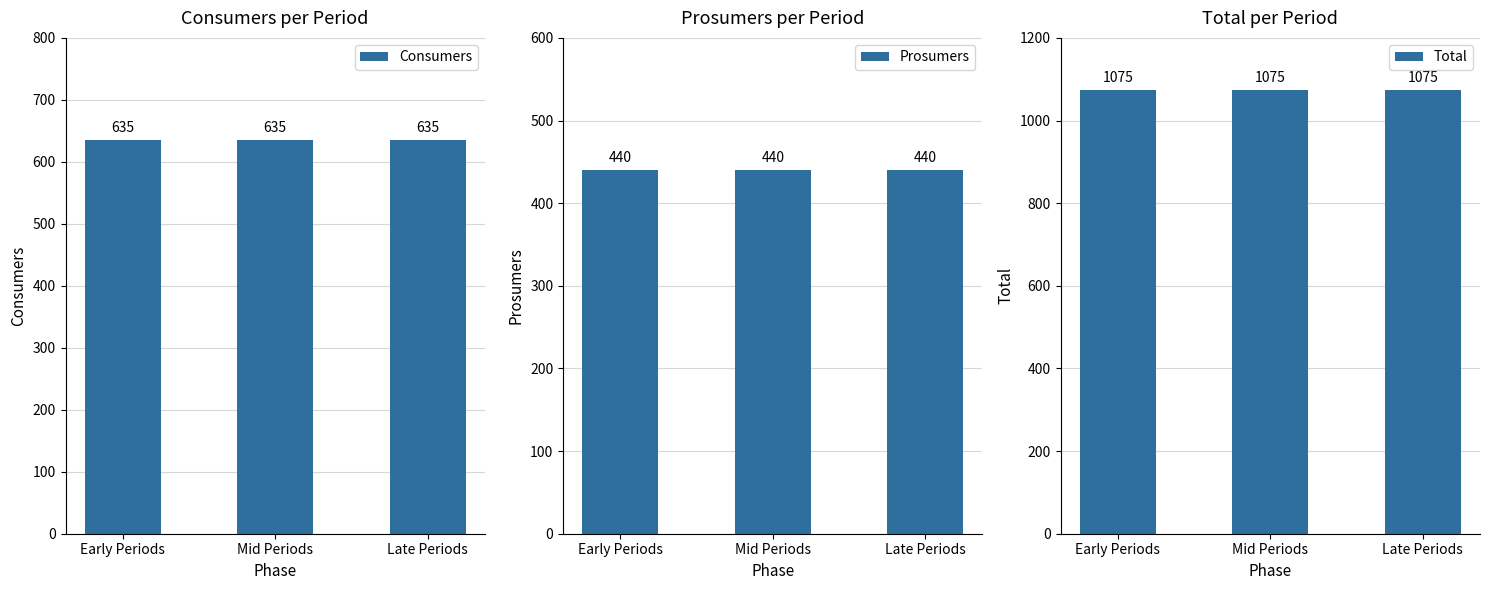

What is the label of the 1st bar from the left?

Early Periods